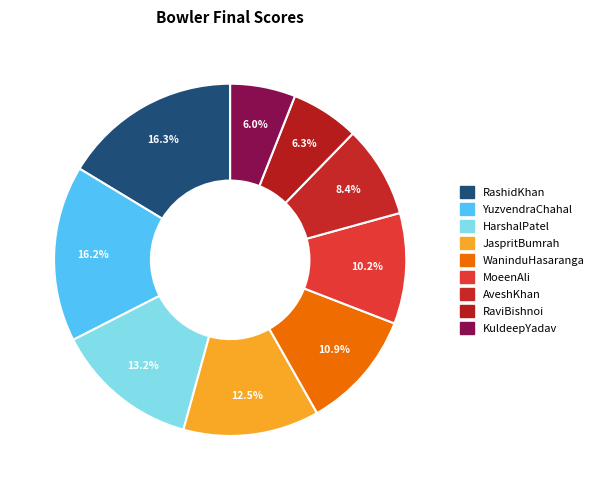

What percentage is the AveshKhan slice, to the nearest percent?

8%